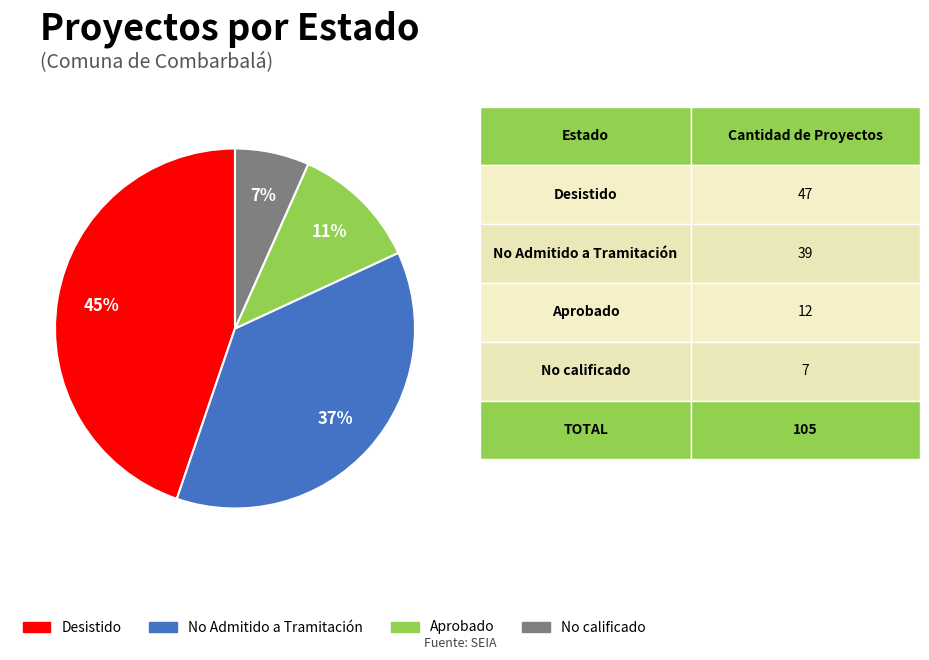

To the nearest percent, what percentage of the pie is Aprobado?

11%